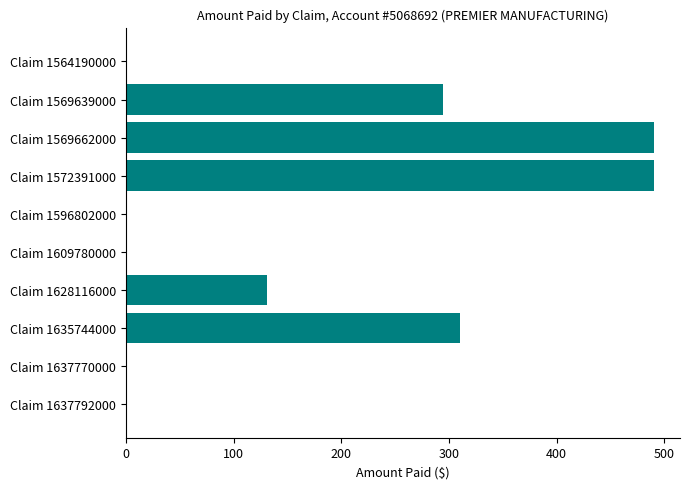

At which label is the value closest to 245?

Claim 1569639000